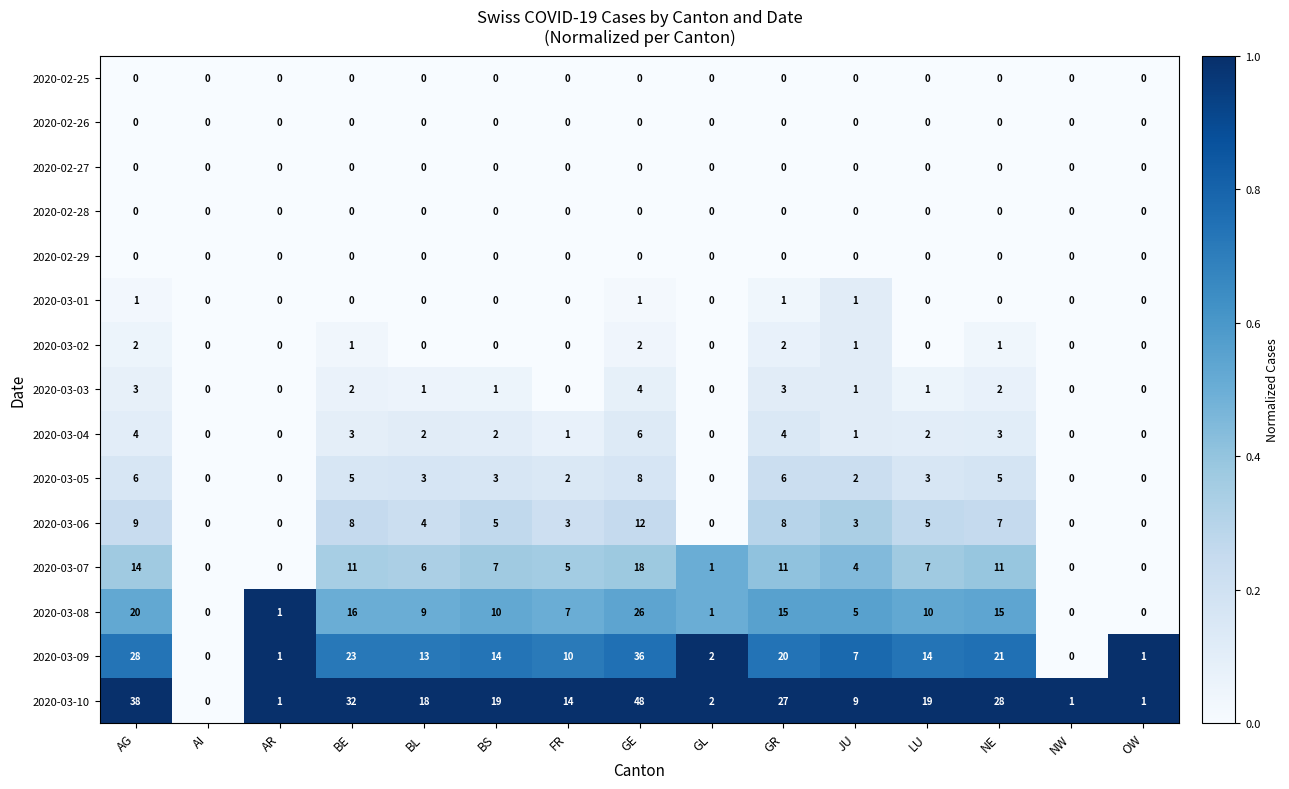

Read the 2020-03-04 value at AG.

4